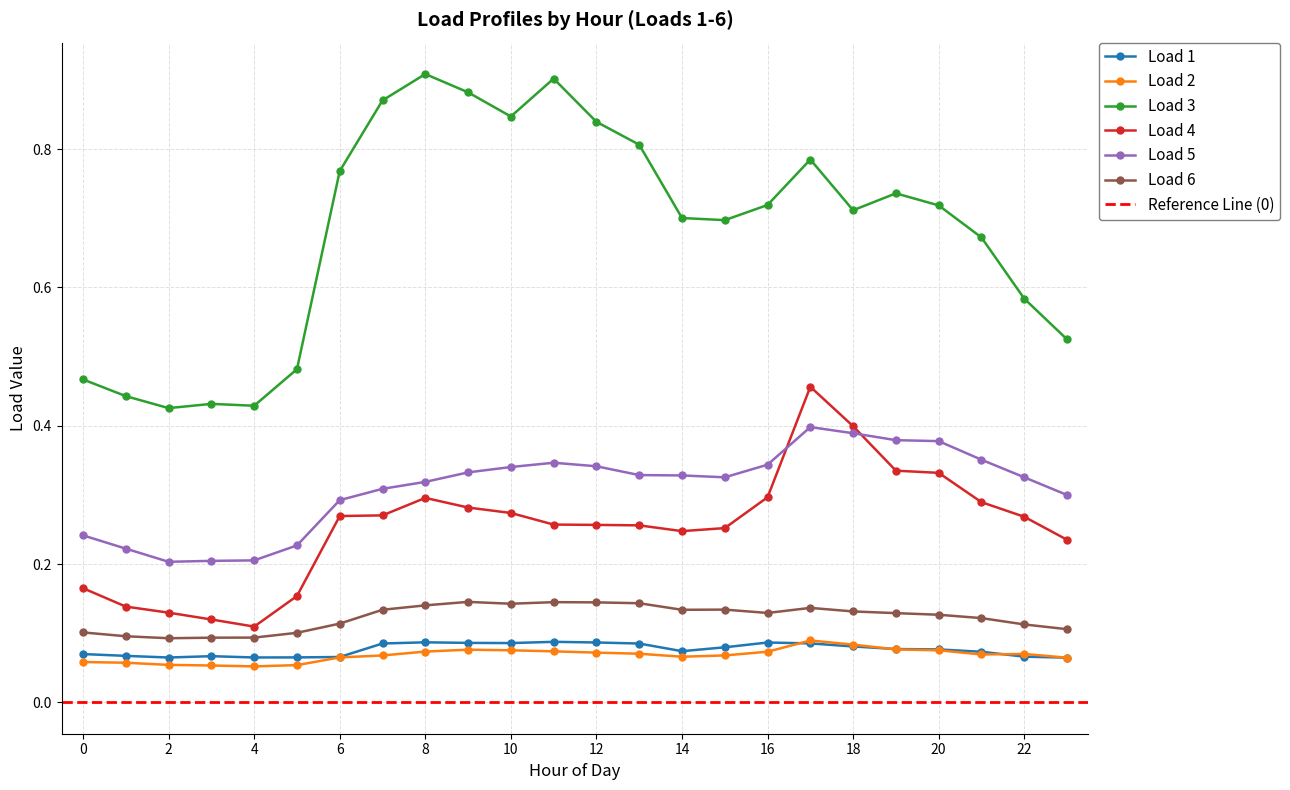

What are all the series names shown in the legend?

Load 1, Load 2, Load 3, Load 4, Load 5, Load 6